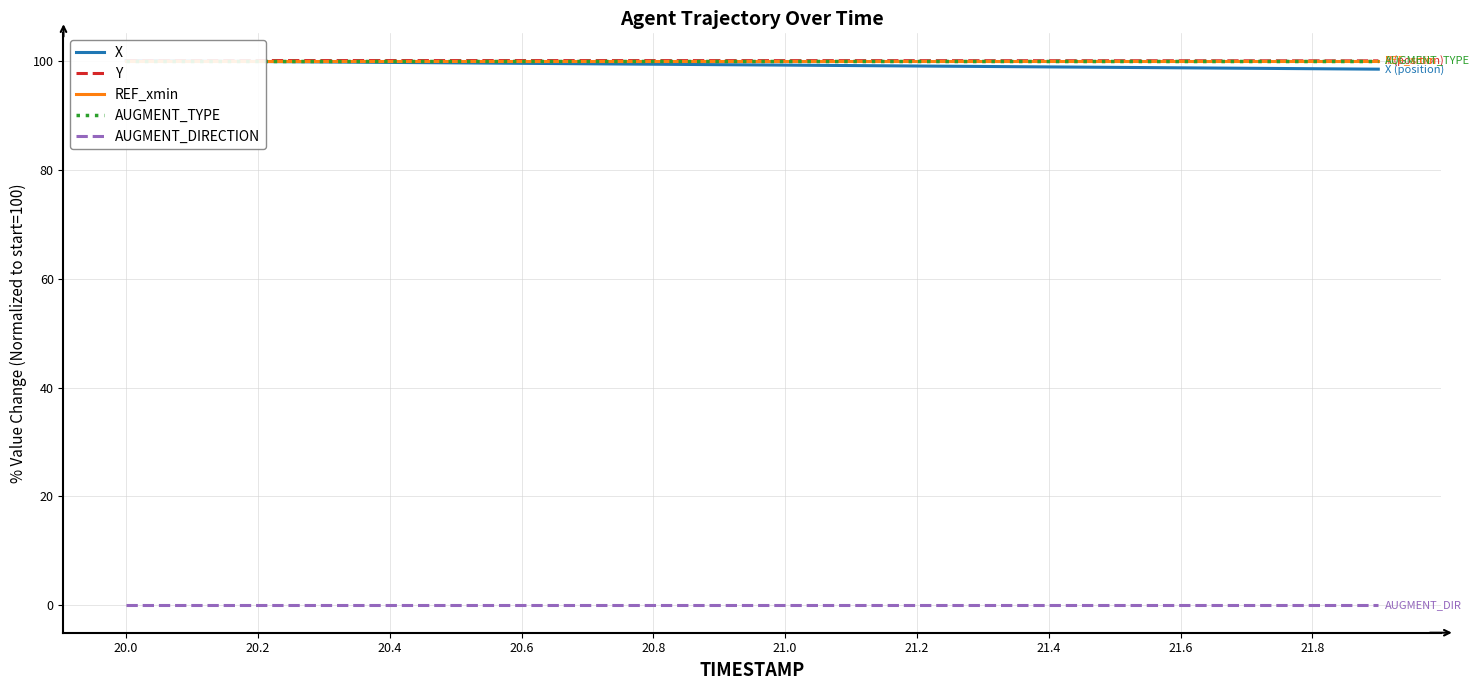

Which series has the largest range (max minus min)?

X